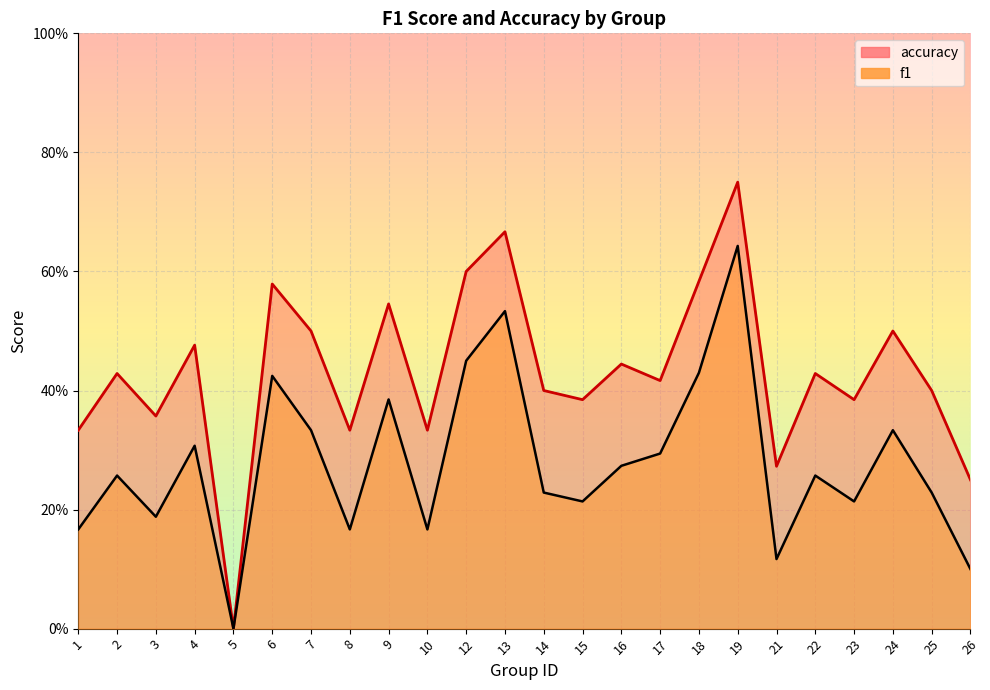

How many series are shown in this chart?

2